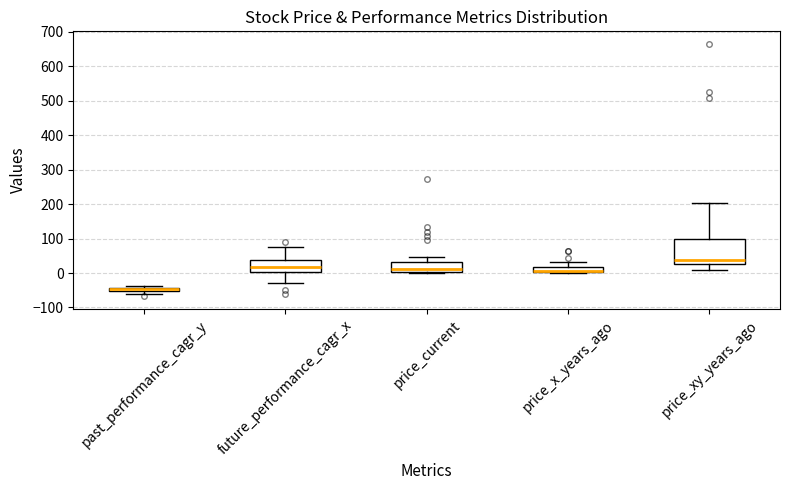

Which box is the tallest, from its lower edge to its upper edge?

price_xy_years_ago